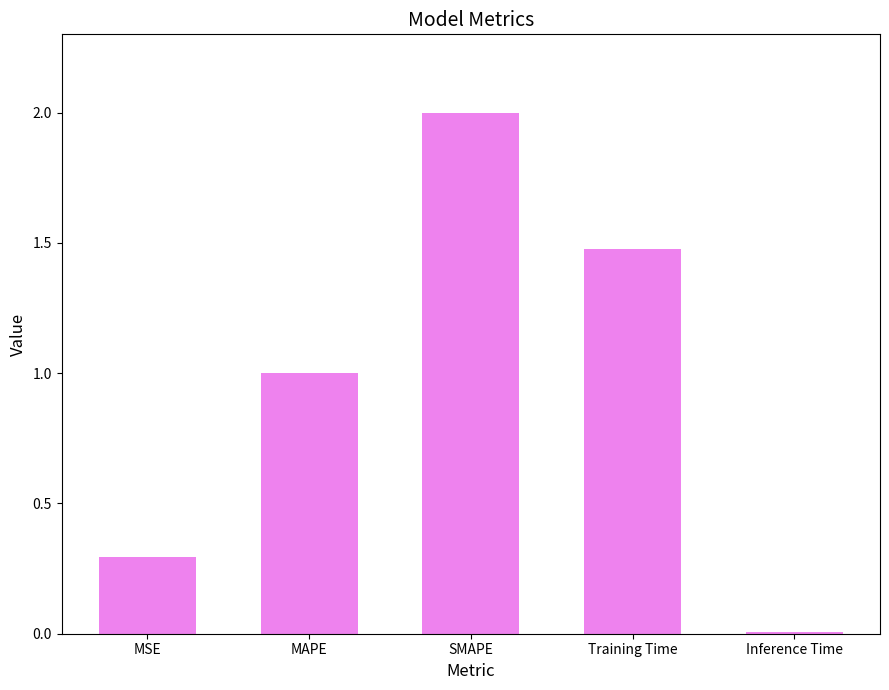

How many bars are there in total?

5